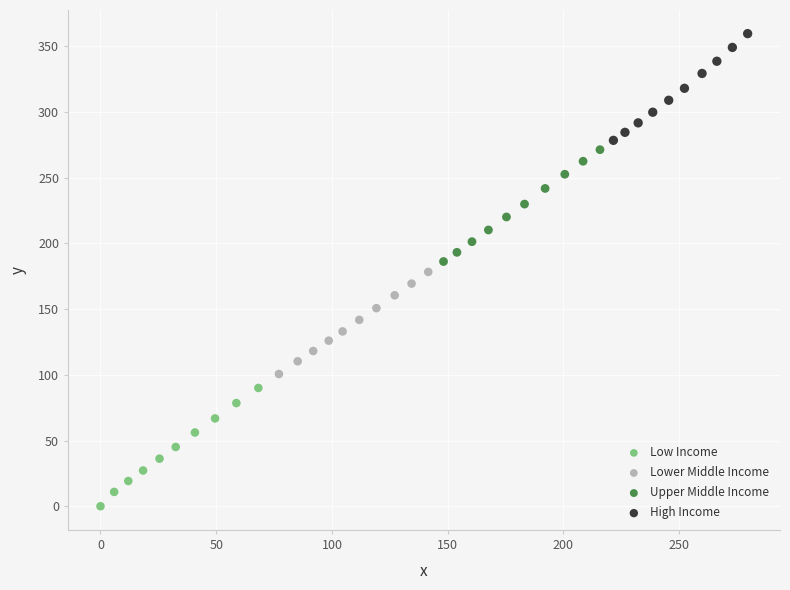

Which series contains the lowest Y value?

Low Income